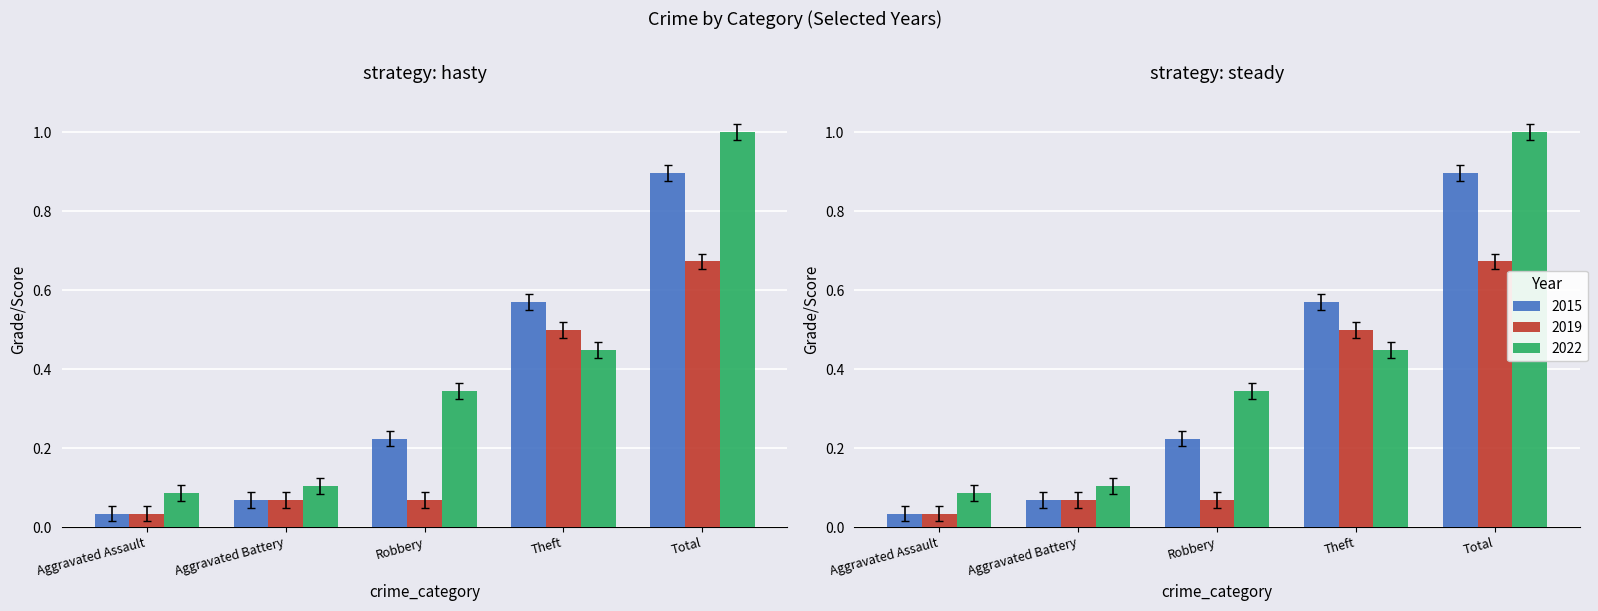

Reading left to right, extract all data points from this chart.

2015: 0.1	0.1	0.2	0.6	0.9
2019: 0.0	0.0	0.0	0.5	0.7
2022: 0.1	0.1	0.3	0.4	1.0